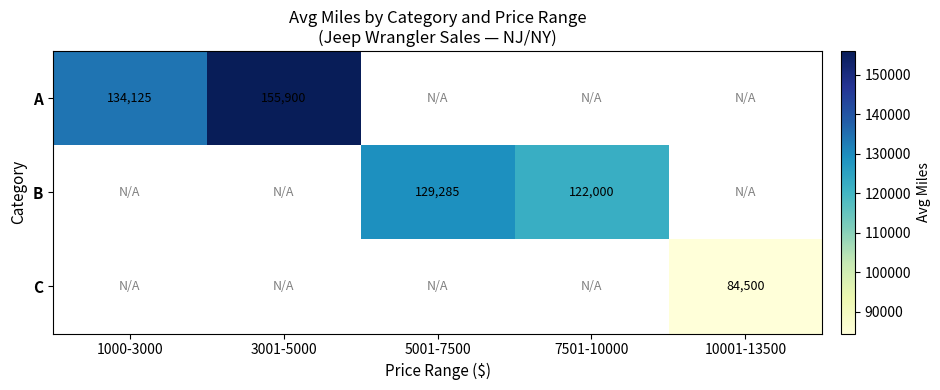

What is the minimum value shown in the chart?

84500.0